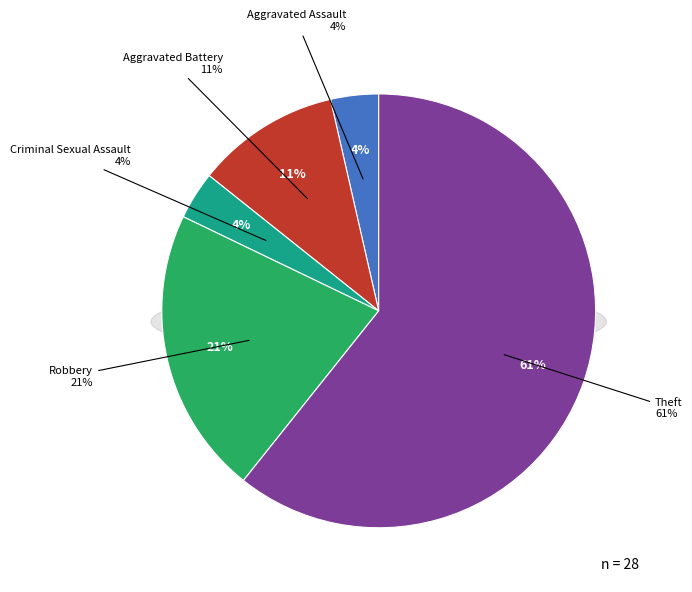

Which slice is the smallest?

Aggravated Assault